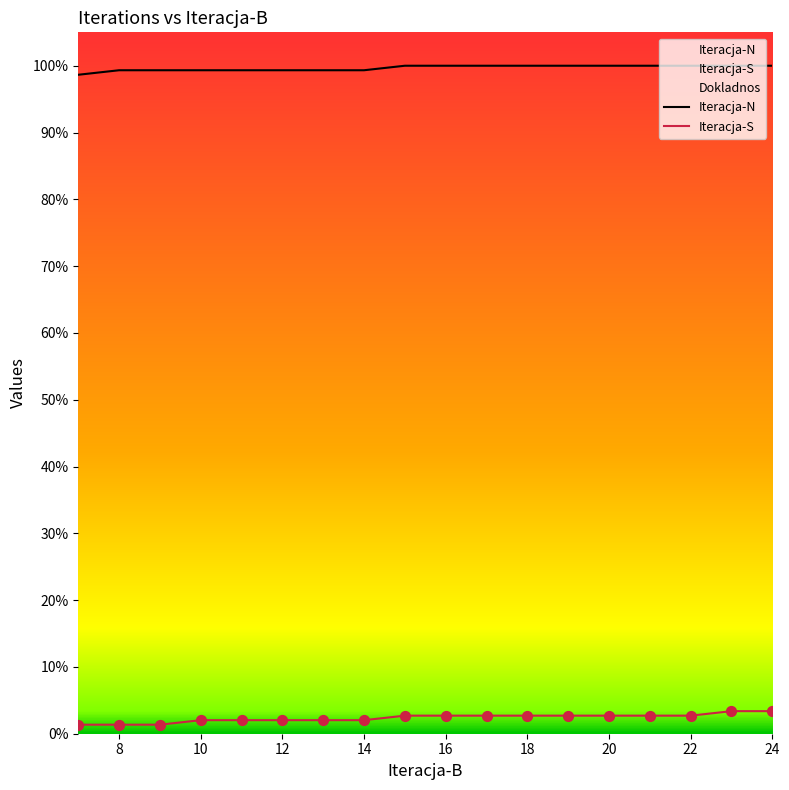

What are all the series names shown in the legend?

Iteracja-N, Iteracja-S